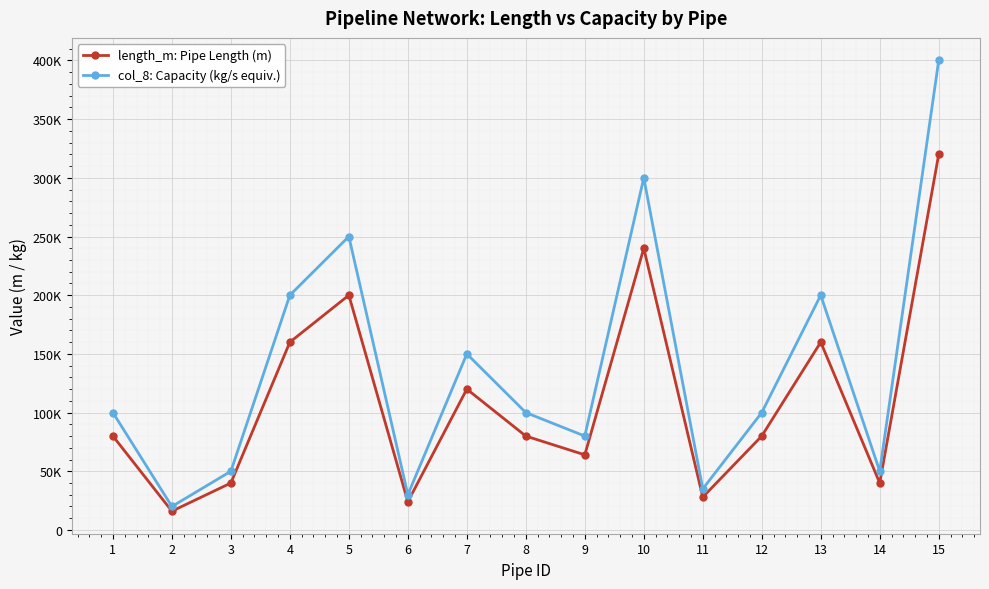

What is the difference between the col_8: Capacity (kg/s equiv.) values at 5 and 13?

50000